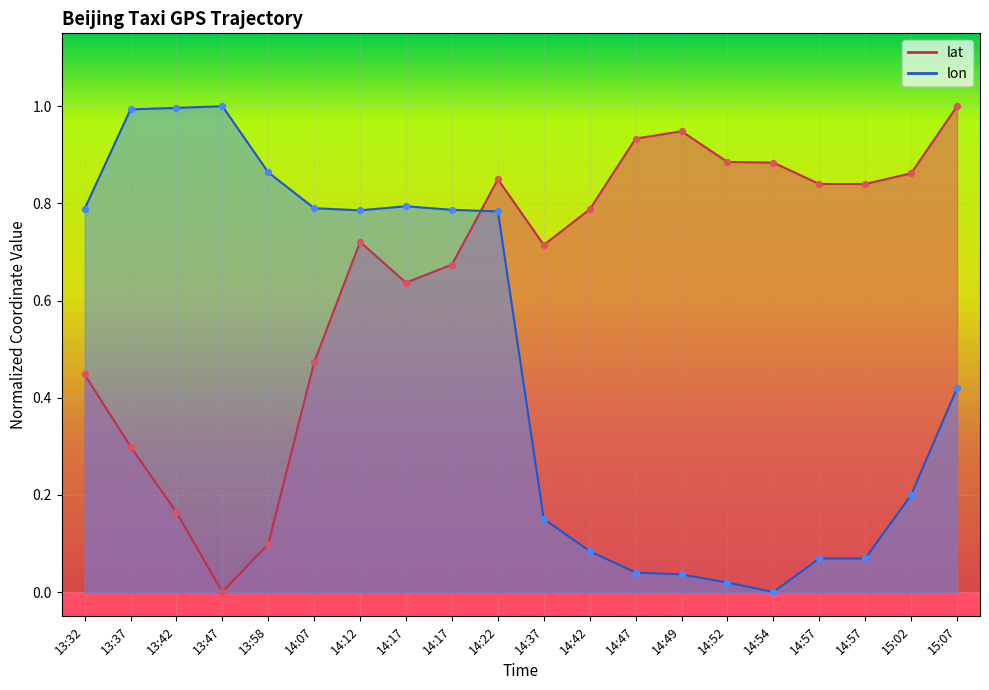

Which series has the largest total across all categories?

lat